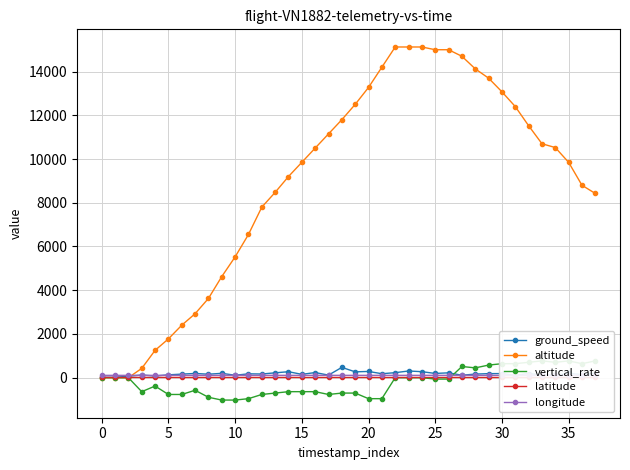

True or false: ground_speed has more than 1 points higher than both neighbors.

True